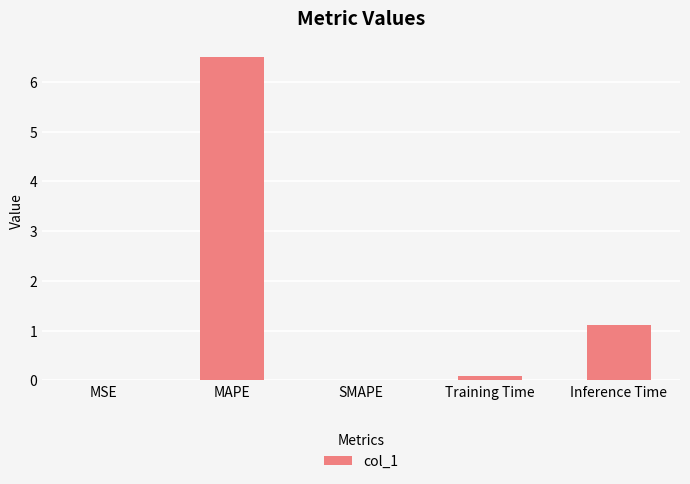

Which has a higher value, MAPE or Training Time?

MAPE